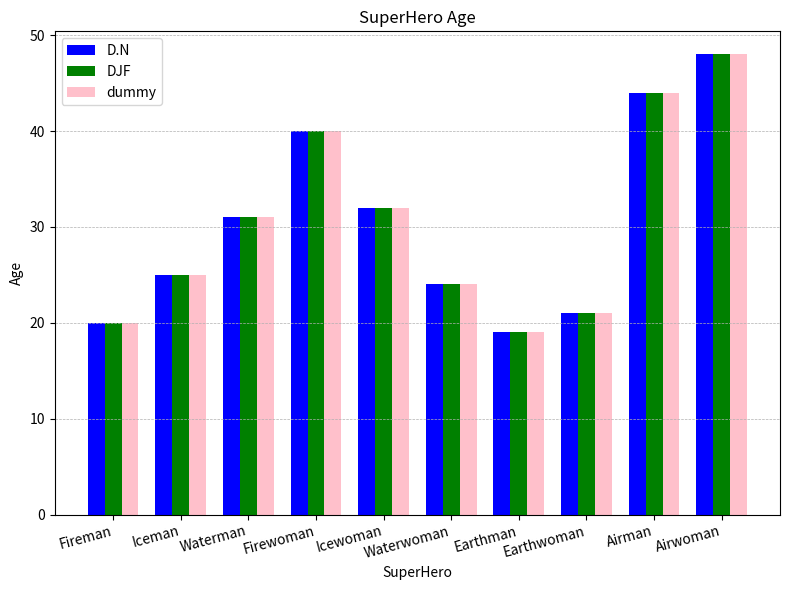

What are all the series names shown in the legend?

D.N, DJF, dummy